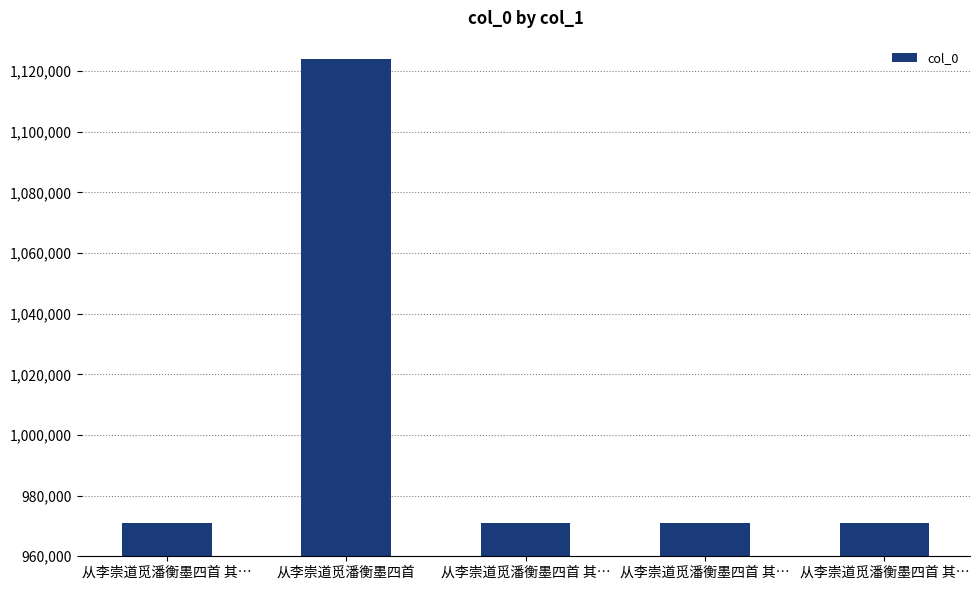

What is the sum of the values at 从李崇道觅潘衡墨四首 其… and 从李崇道觅潘衡墨四首 其…?

1942029